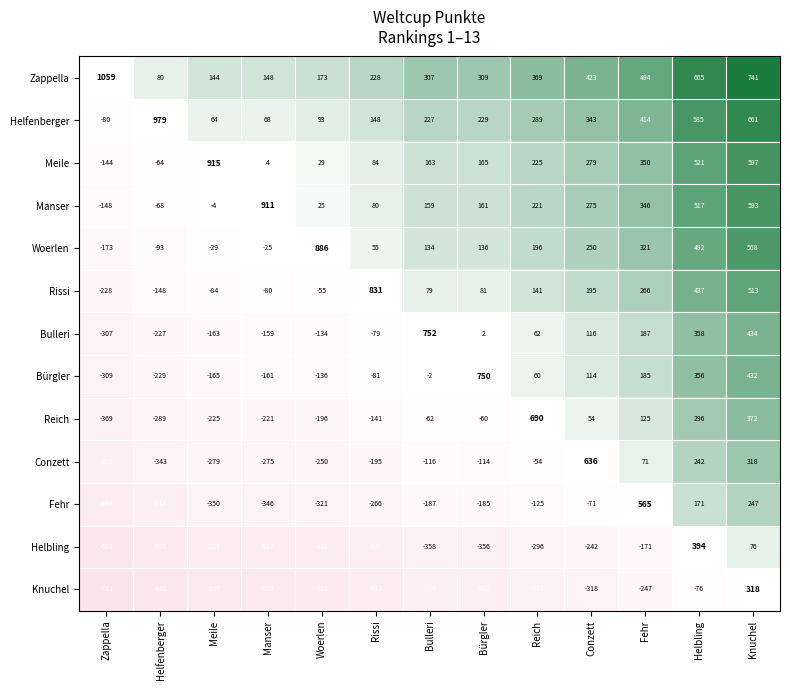

What is the difference between the Helfenberger values at Bürgler and Rissi?

81